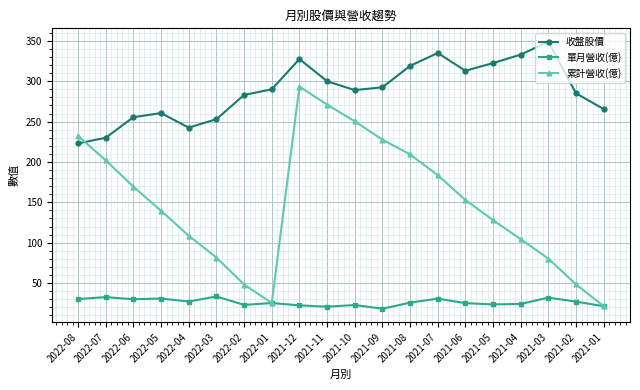

Which series has the widest spread of values?

累計營收(億)